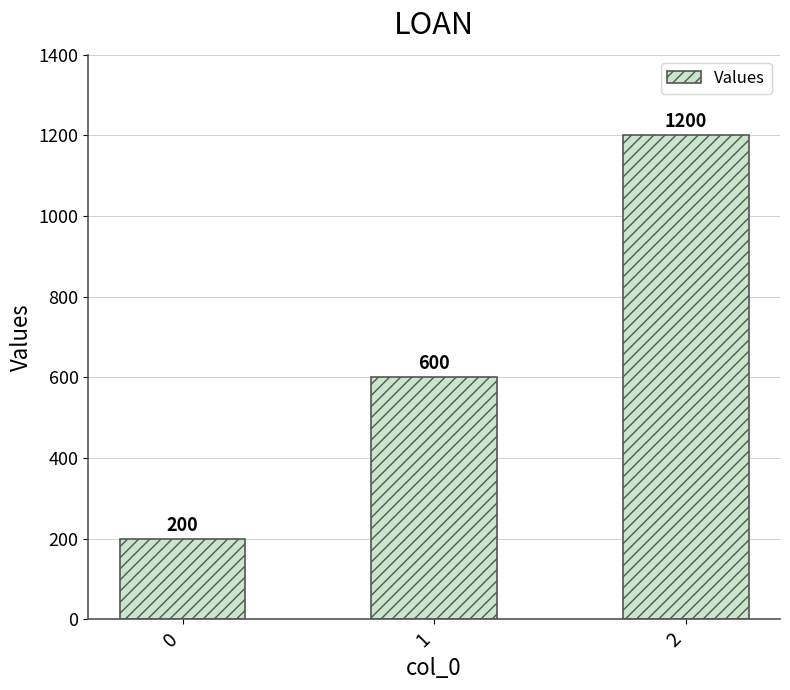

Count the number of categories in the chart.

3